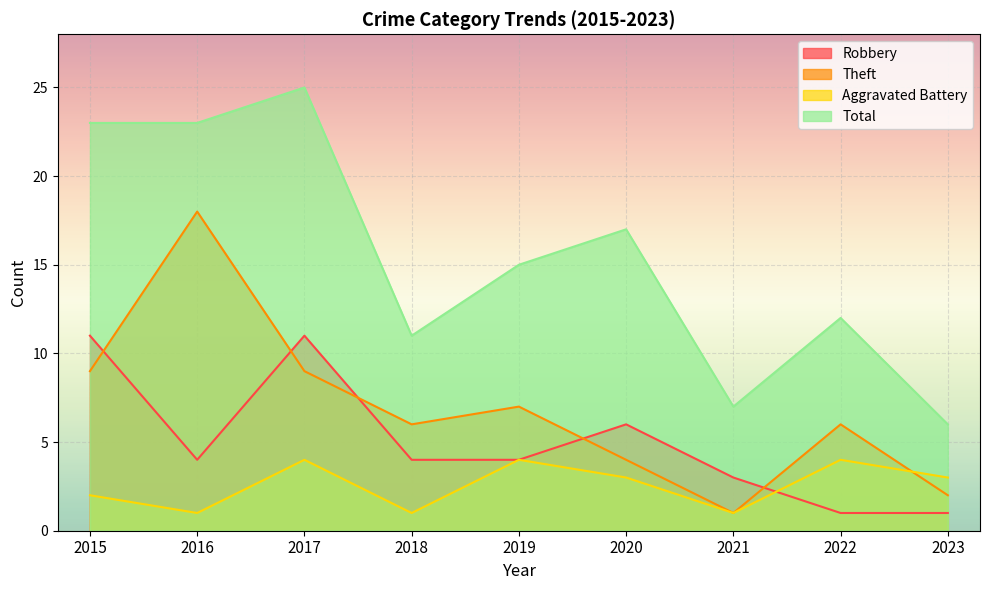

How many Robbery values are between 3 and 6?

5